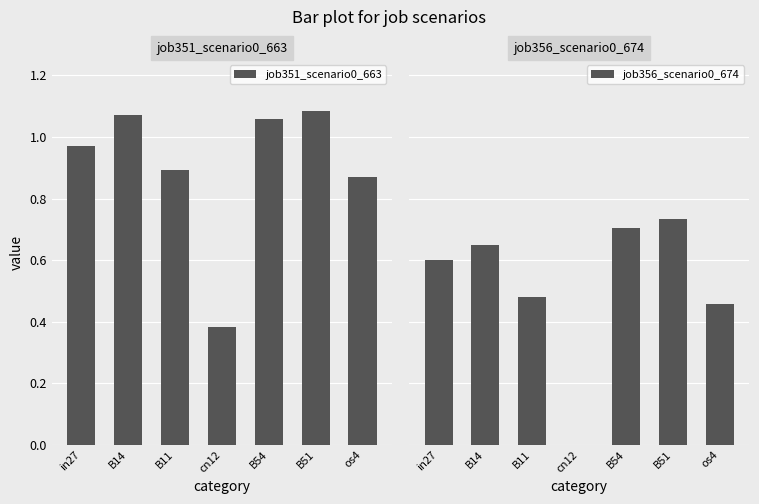

List the series in order of their peak value, lowest first.

job356_scenario0_674, job351_scenario0_663